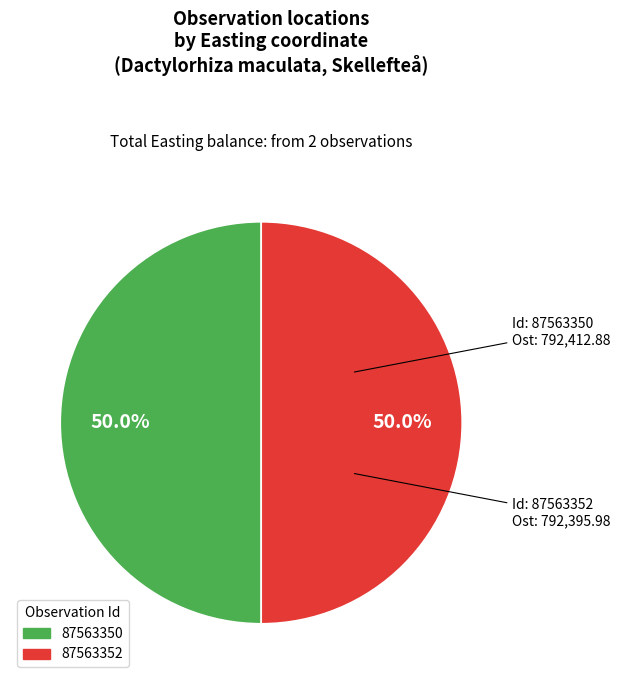

Approximately how many times larger is the value at 87563350 compared to 87563352?

1.0